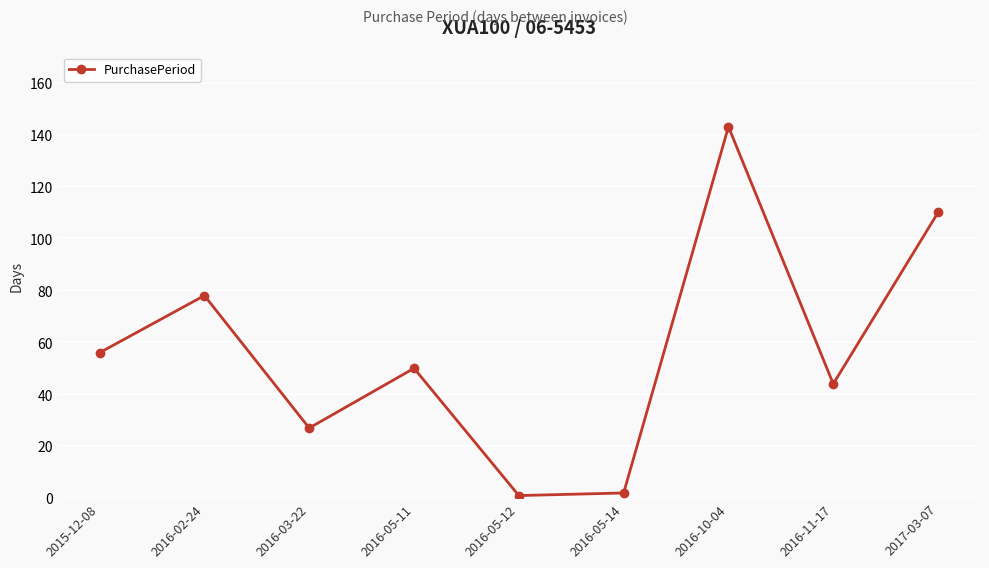

What is the change in value from 2015-12-08 to 2017-03-07?

+54